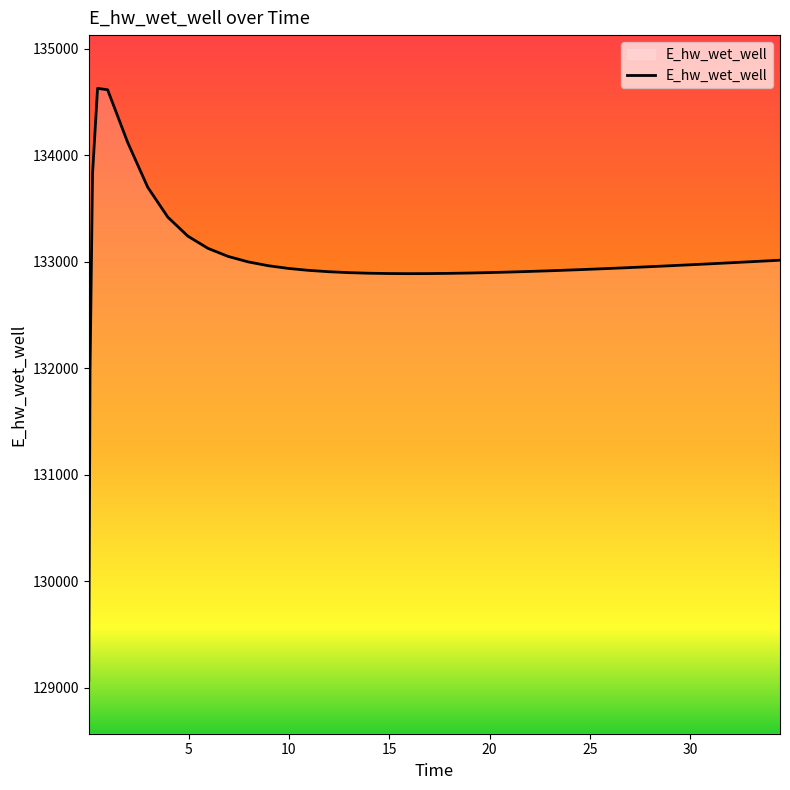

What is the minimum value shown in the chart?

129070.3